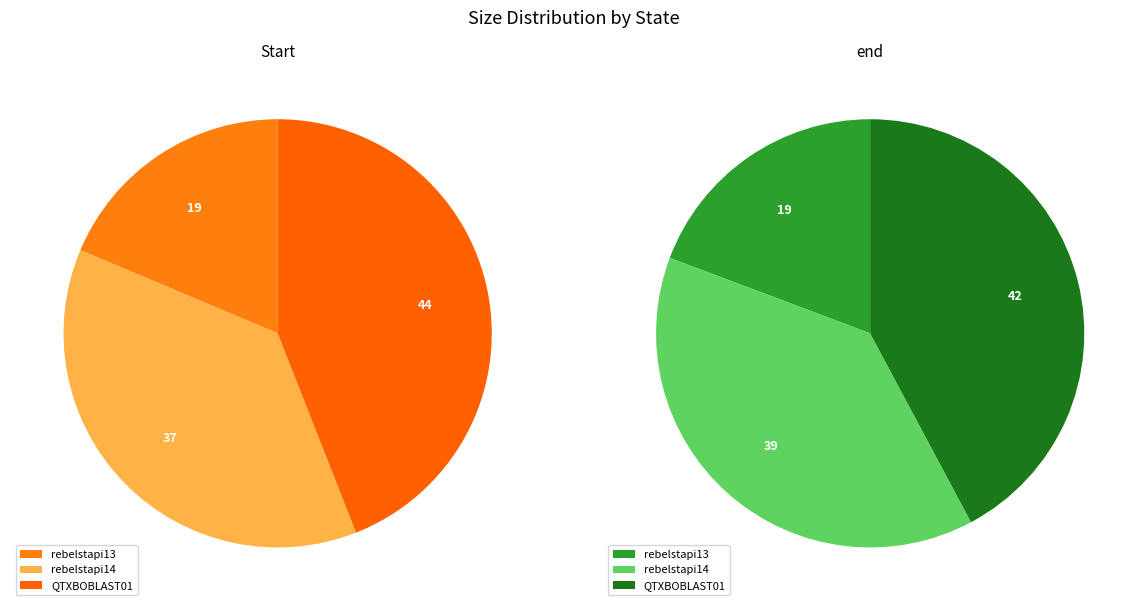

To the nearest percent, what is the average slice percentage?

33%